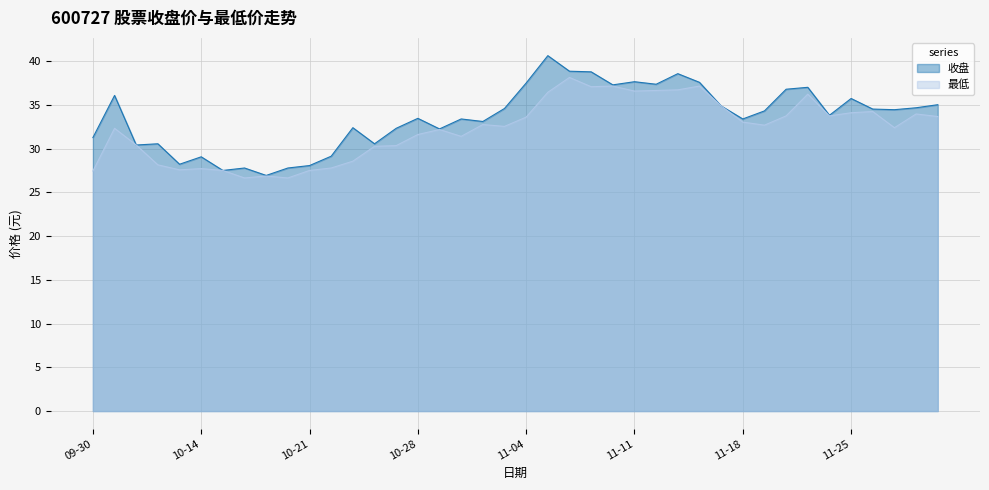

What is the minimum value shown in the chart?

26.7